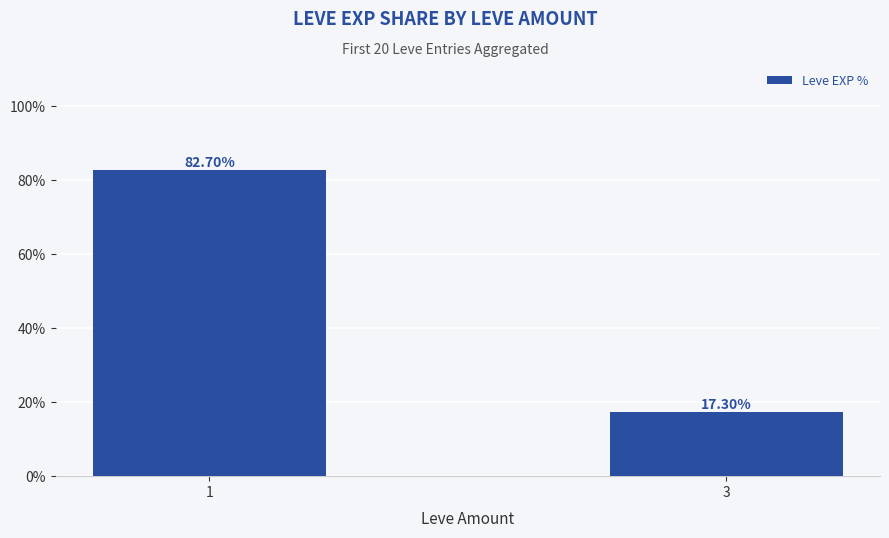

What is the maximum value shown in the chart?

82.7